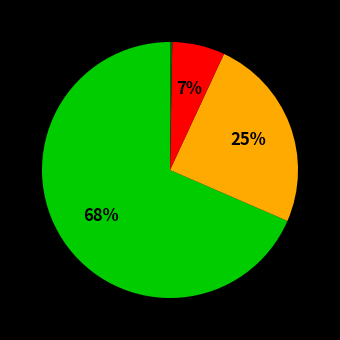

Is there any slice that represents more than half of the pie?

Yes